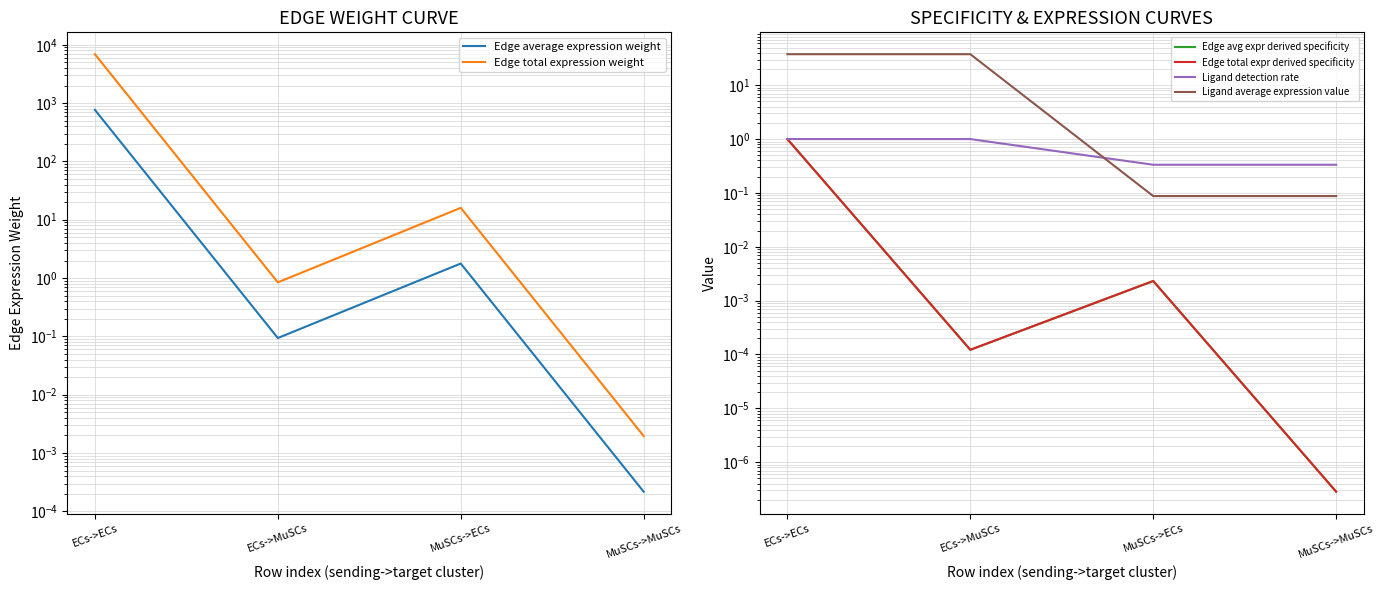

Reading right to left, what are all the values shown in this chart?

Edge average expression weight: MuSCs->MuSCs=0.0	MuSCs->ECs=1.8	ECs->MuSCs=0.1	ECs->ECs=765.1
Edge total expression weight: MuSCs->MuSCs=0.0	MuSCs->ECs=16.0	ECs->MuSCs=0.8	ECs->ECs=6886.0
Edge avg expr derived specificity: MuSCs->MuSCs=0.0	MuSCs->ECs=0.0	ECs->MuSCs=0.0	ECs->ECs=1.0
Edge total expr derived specificity: MuSCs->MuSCs=0.0	MuSCs->ECs=0.0	ECs->MuSCs=0.0	ECs->ECs=1.0
Ligand detection rate: MuSCs->MuSCs=0.3	MuSCs->ECs=0.3	ECs->MuSCs=1.0	ECs->ECs=1.0
Ligand average expression value: MuSCs->MuSCs=0.1	MuSCs->ECs=0.1	ECs->MuSCs=37.6	ECs->ECs=37.6